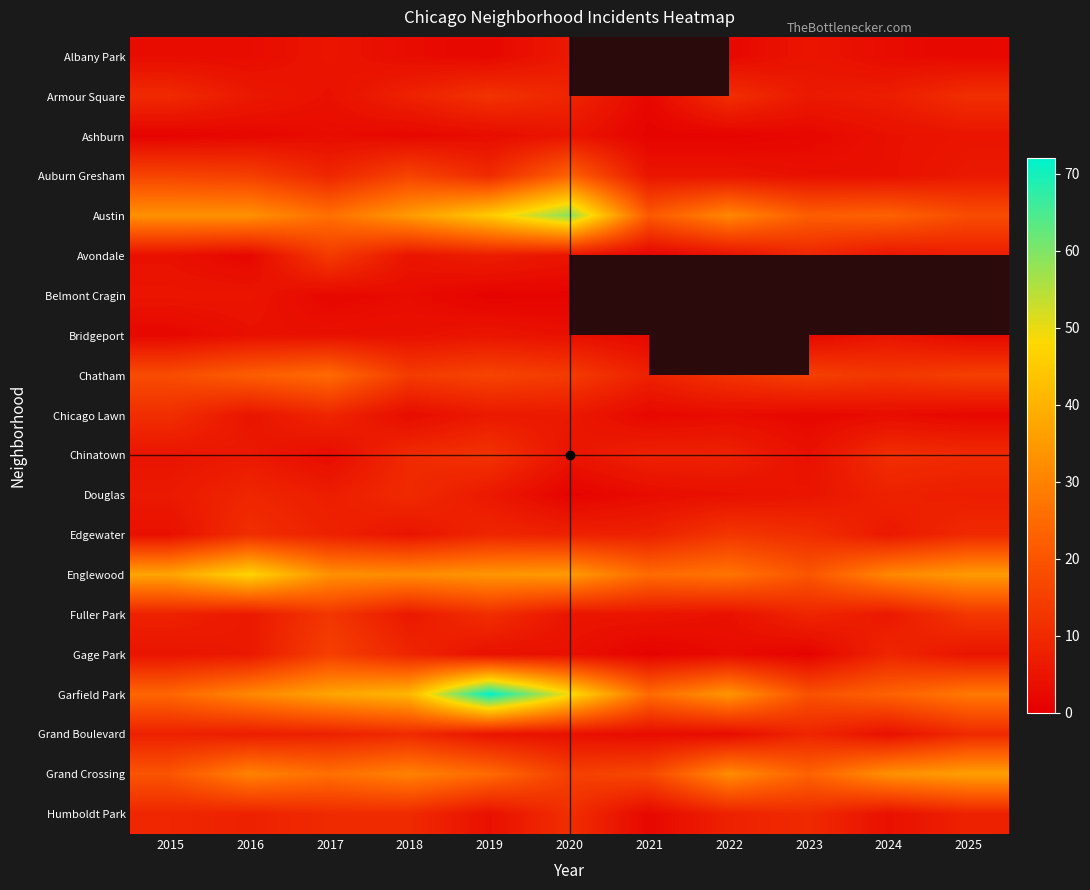

The value of Armour Square at 2023 is 6.0. True or false?

True